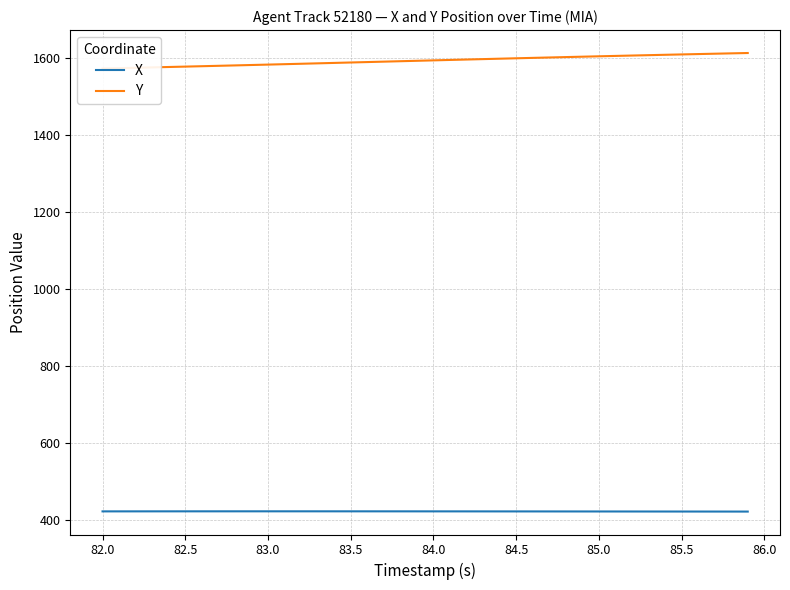

How many distinct data groups are displayed?

2